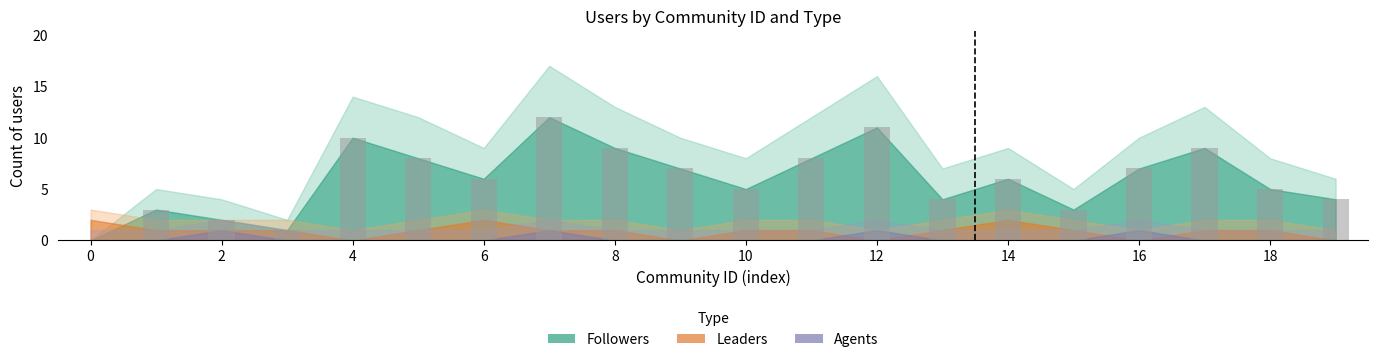

What is the maximum value shown in the chart?

12